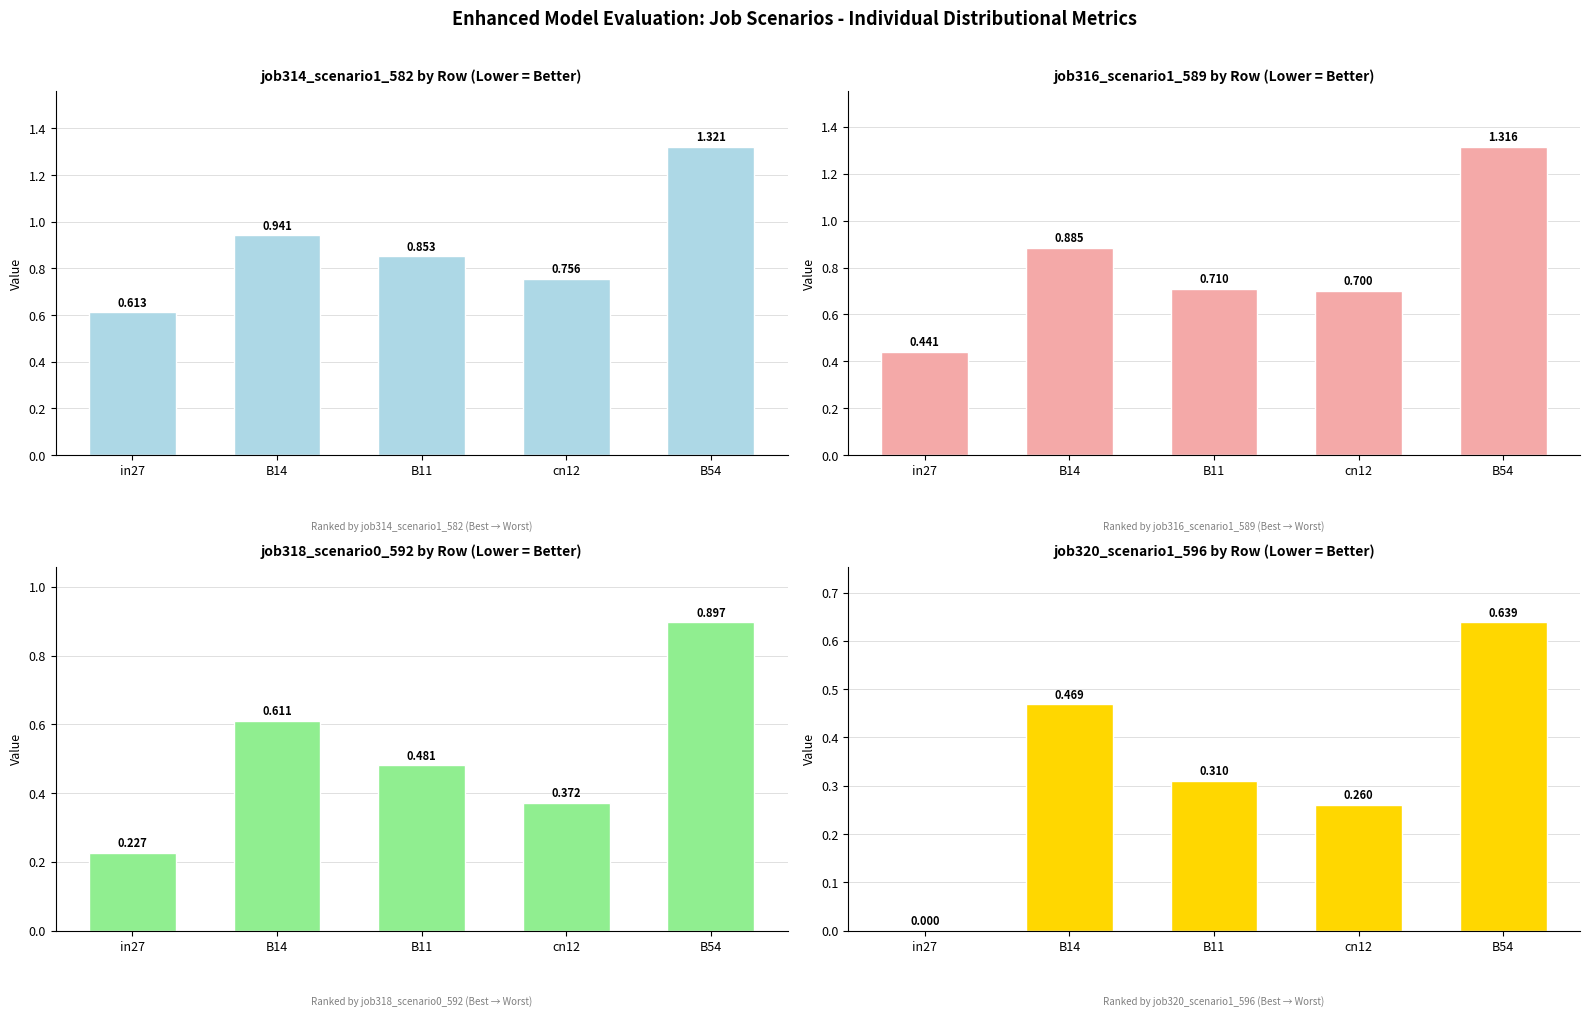

What is the maximum value shown in the chart?

1.3